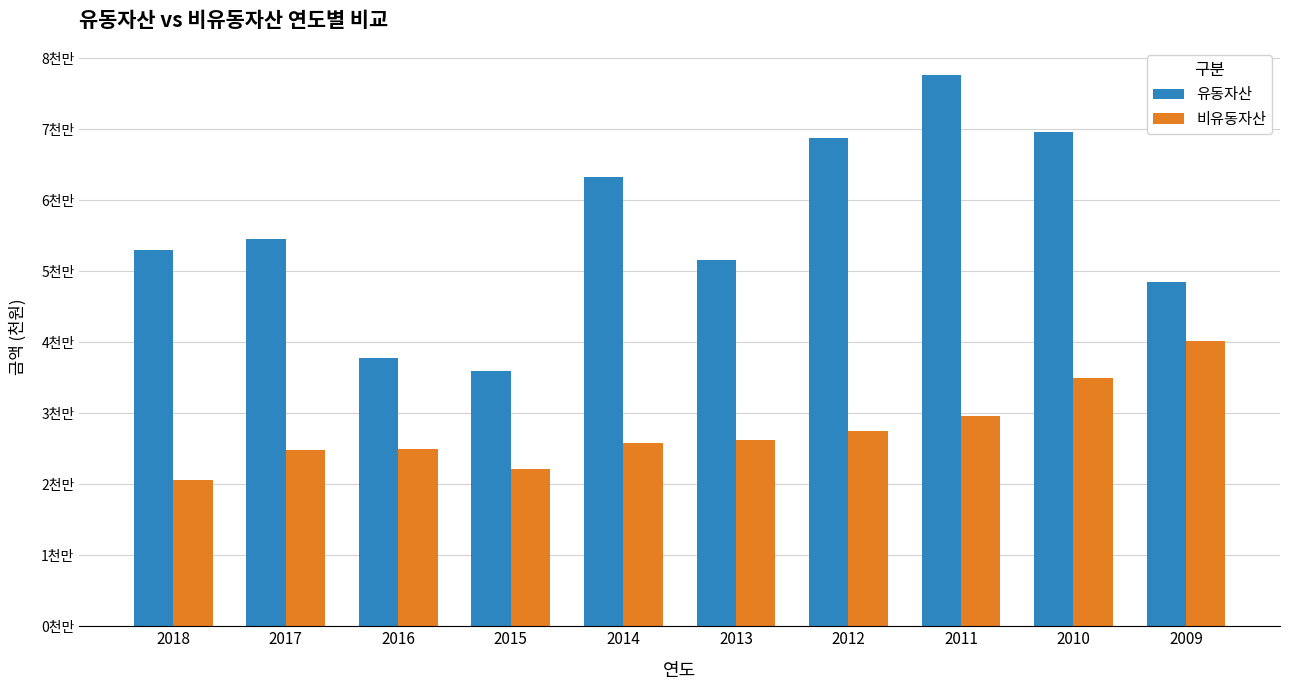

What is the total value across all series at 2010?

104636727